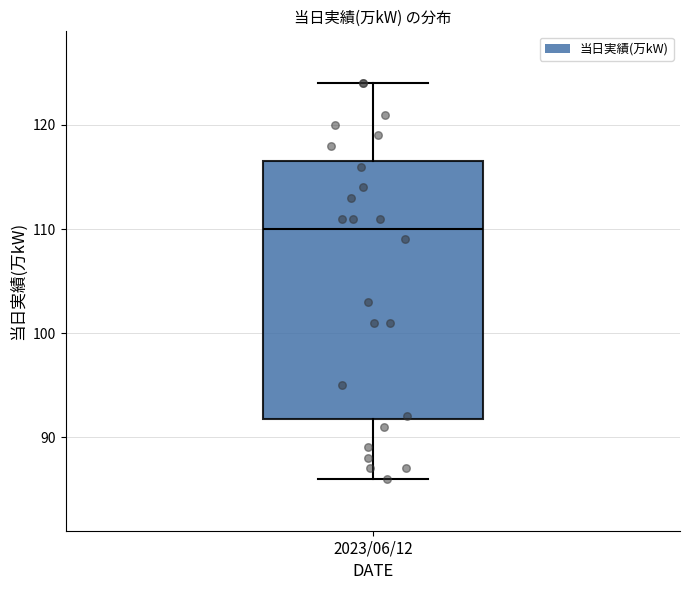

Where does the median line of the box for 2023/06/12 sit on the y-axis? The values are not printed on the chart, so give them approximately, as read against the axis.

110